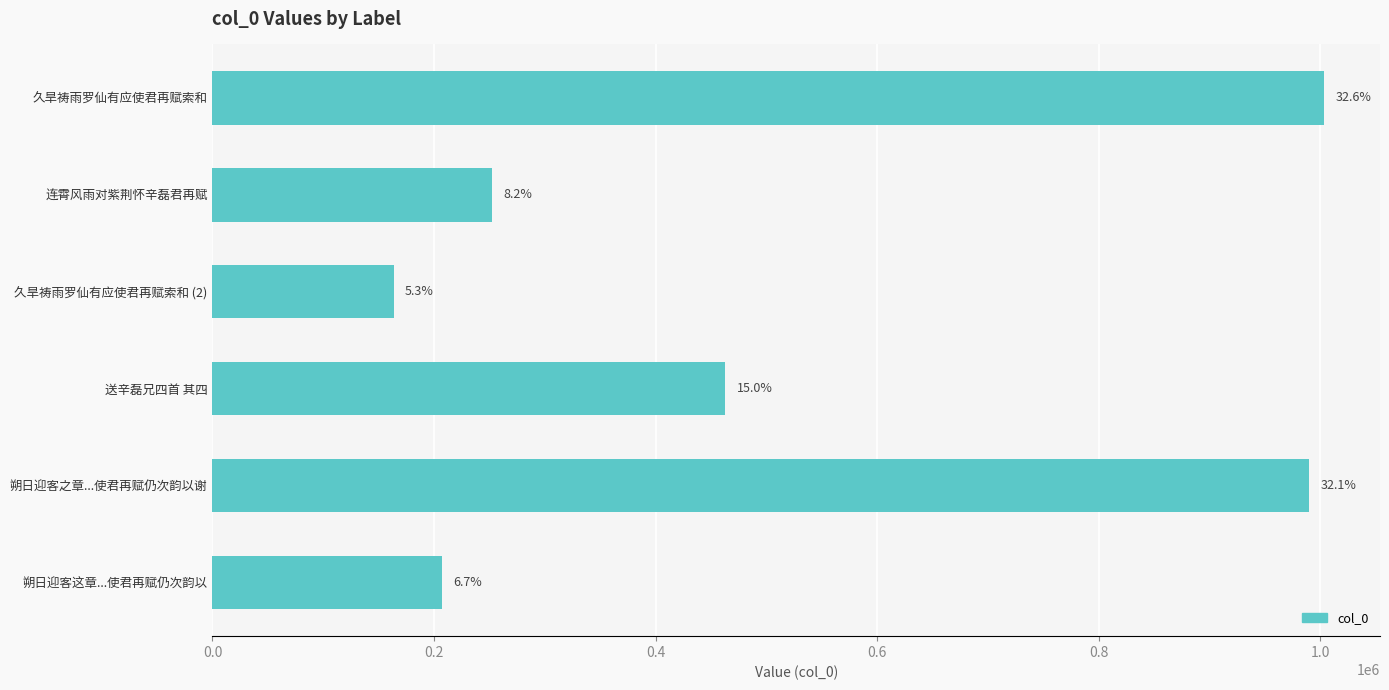

Are the bars horizontal?

Yes